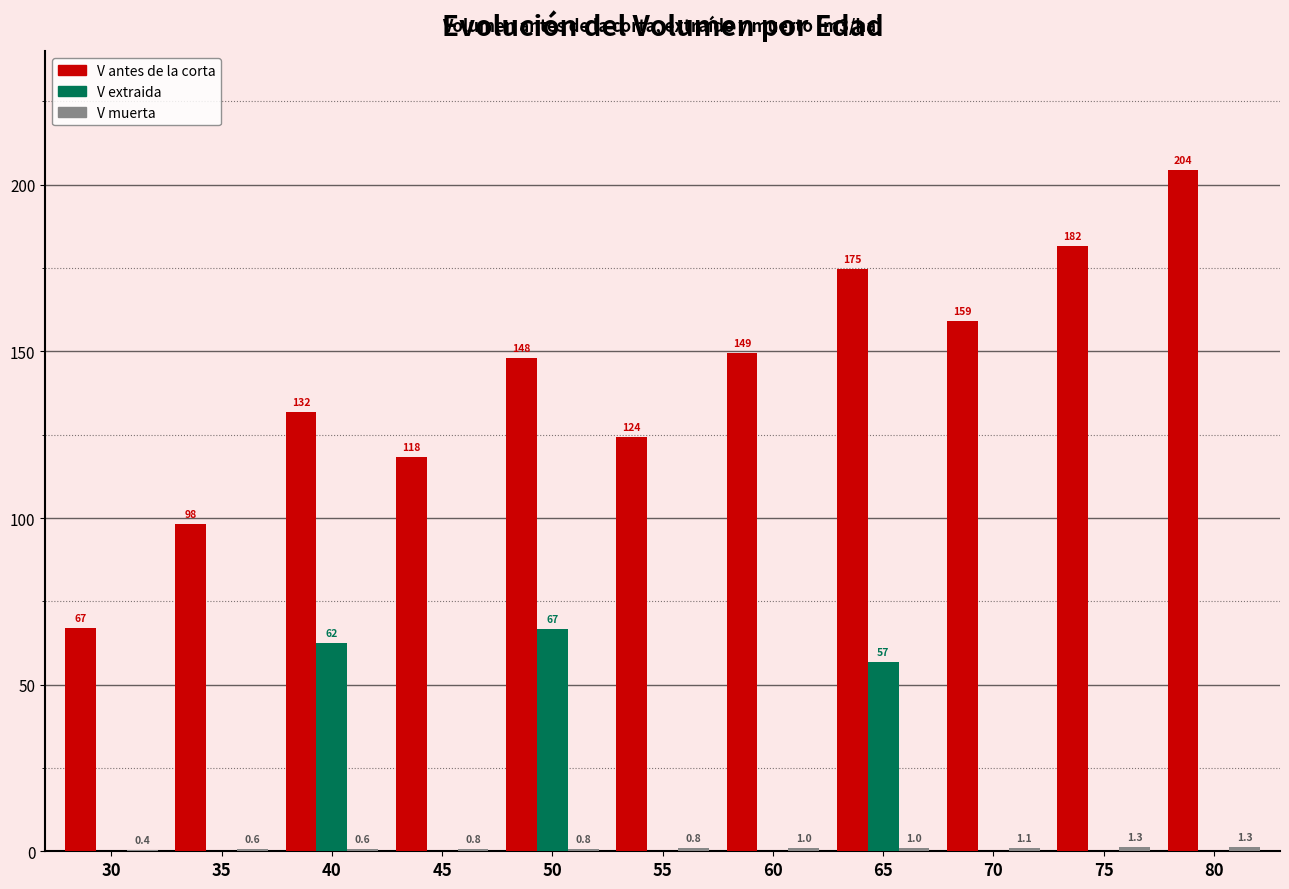

Which series has the largest total across all categories?

V antes de la corta